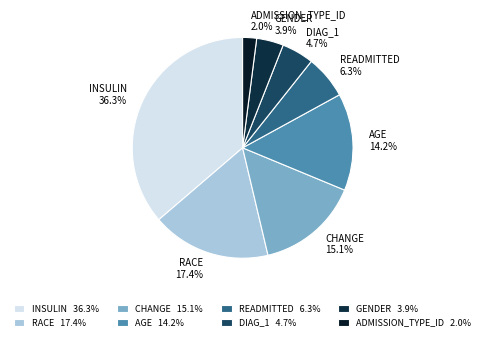

How much of the chart is everything except INSULIN 36.3%?

63.7%